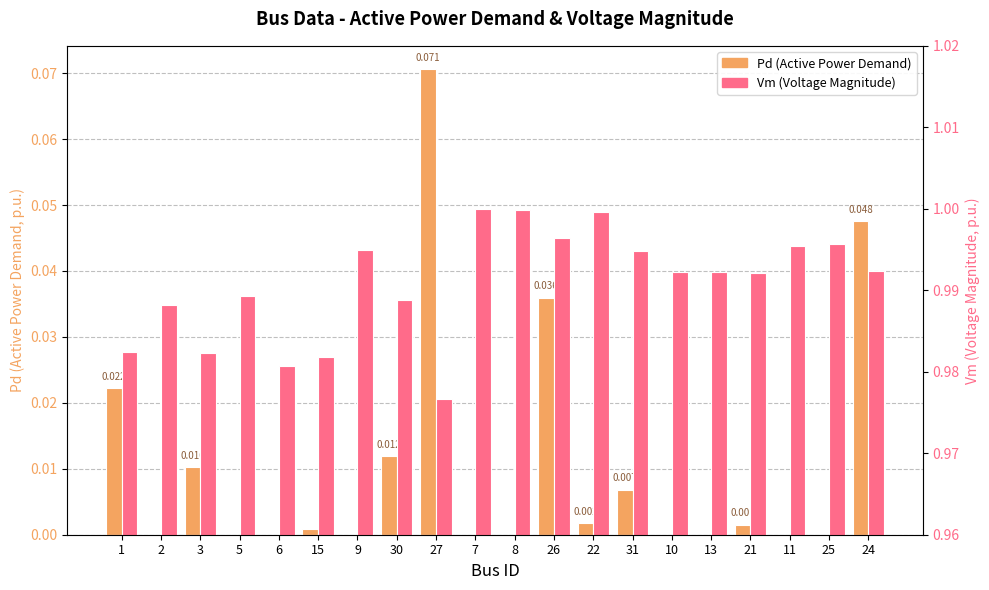

At which label is Pd (Active Power Demand) closest to 0?

2